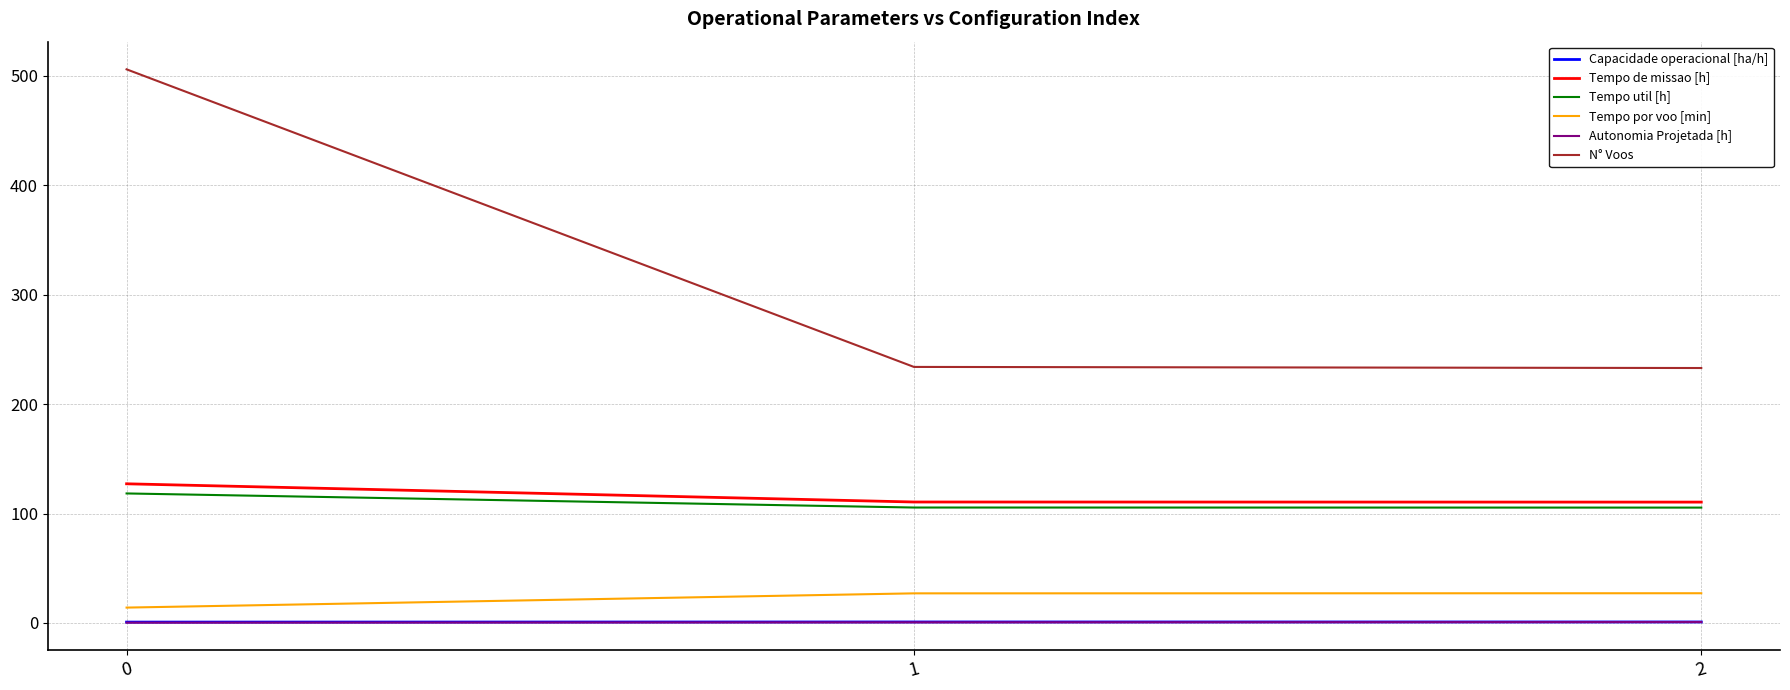

The Autonomia Projetada [h] series shows 0.3 at 0. True or false?

True